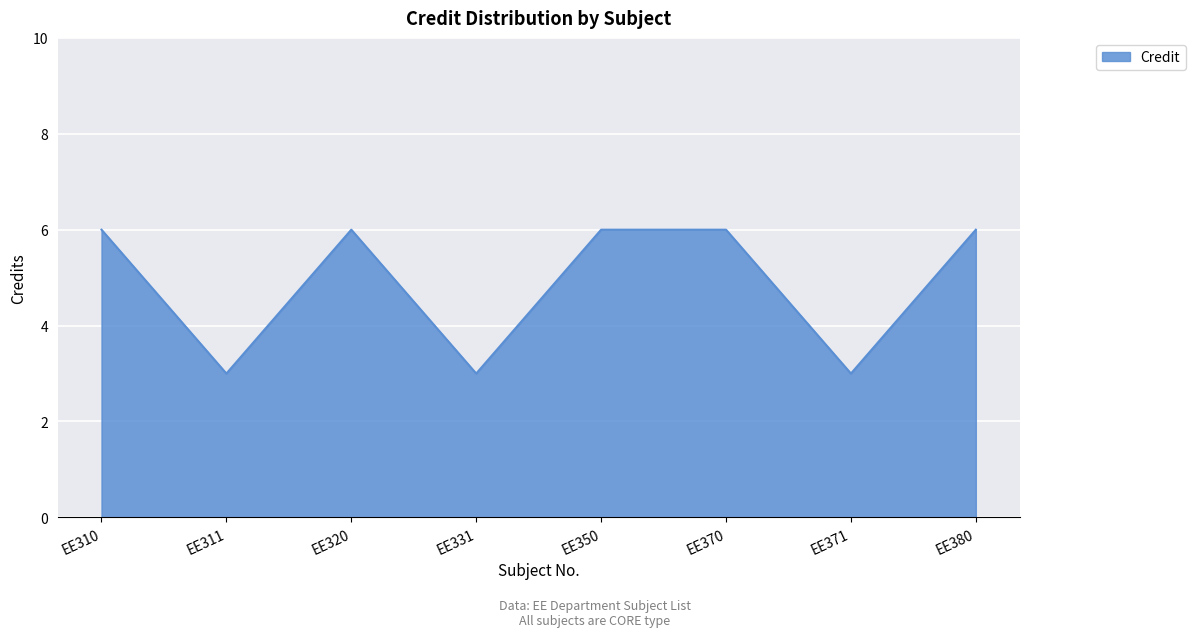

At which category does the data reach its first local peak?

EE320